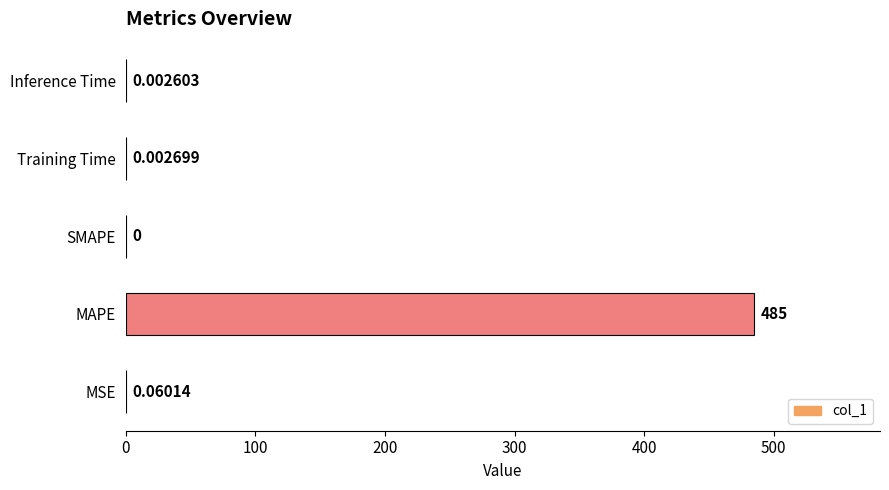

Where is the data nearest to the value 242?

MSE